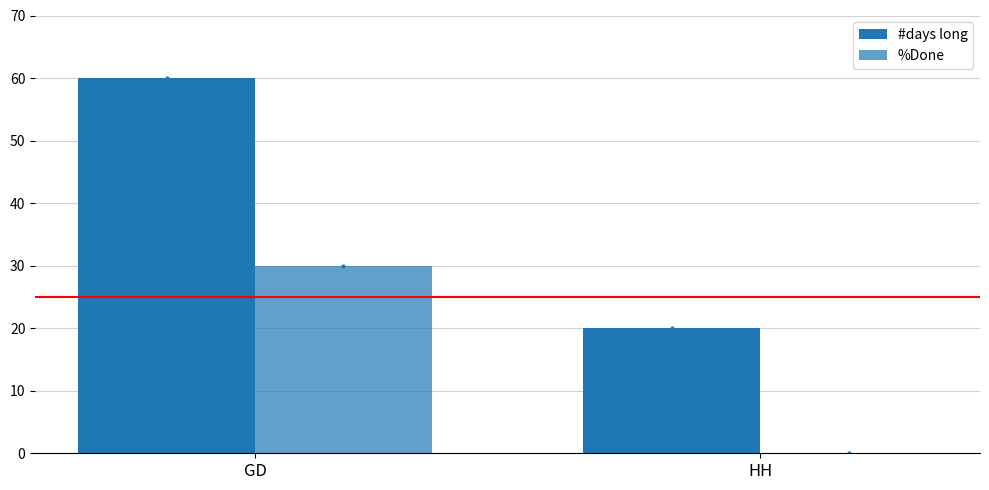

What position from the right is GD?

2